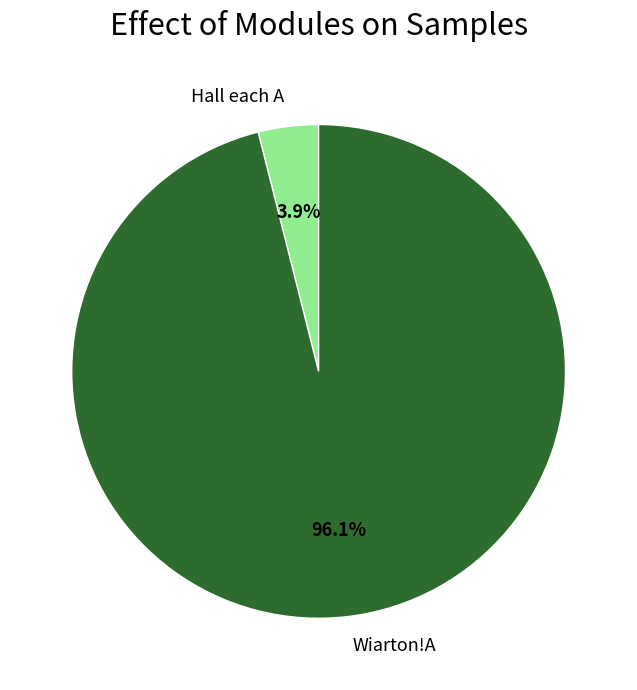

Which slice is the largest?

Wiarton!A